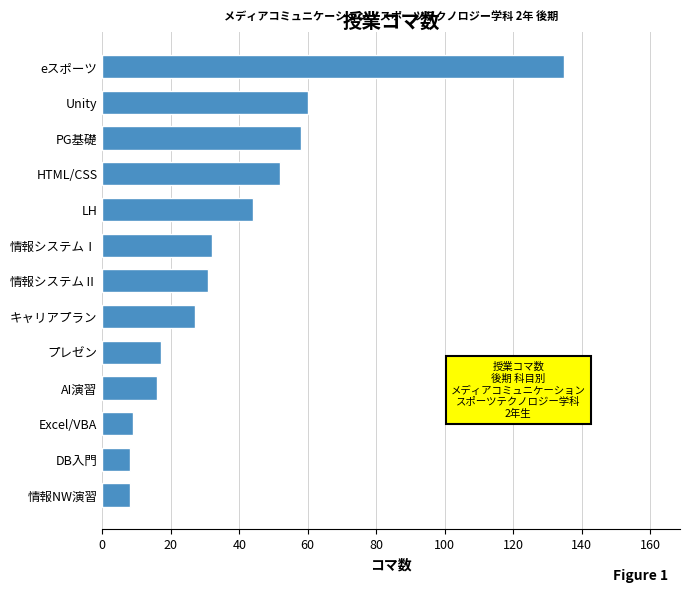

Where is the data nearest to the value 71?

Unity